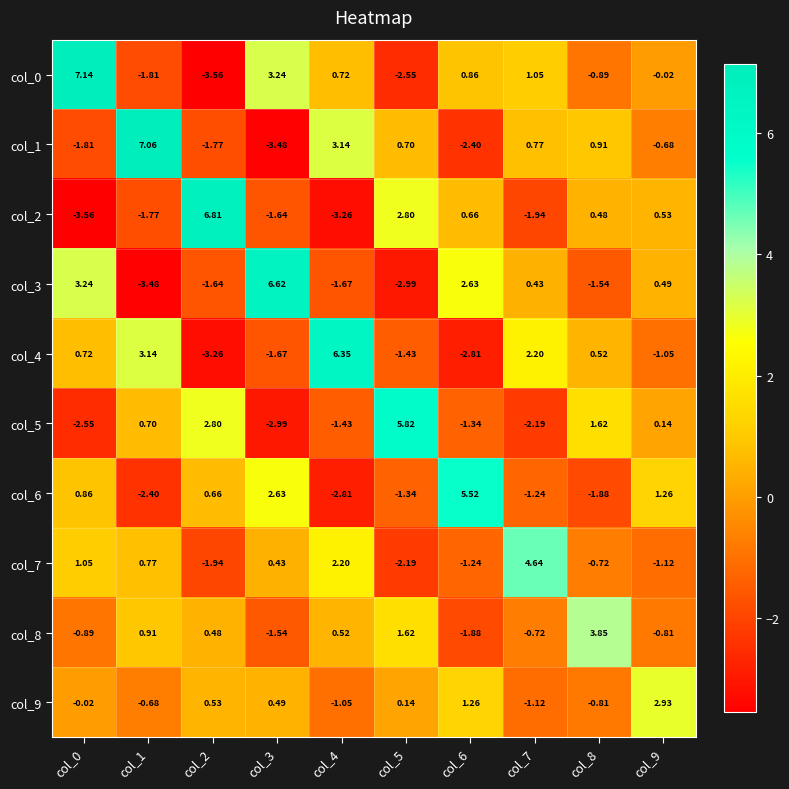

Is the value of col_6 at col_2 greater than the value of col_2 at col_5?

No